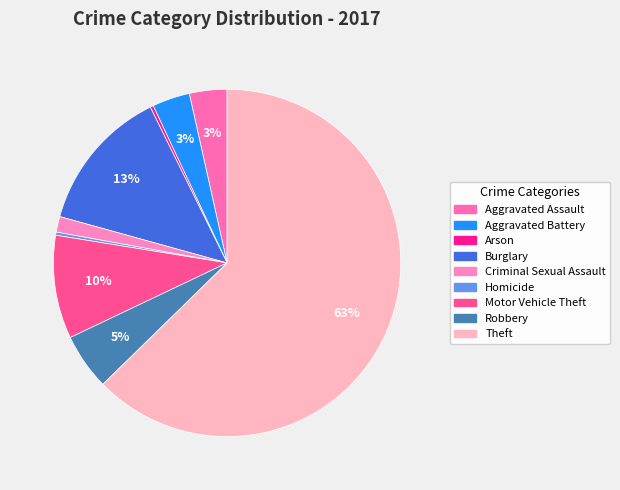

What is the total percentage of Aggravated Battery and Homicide?

3.8%